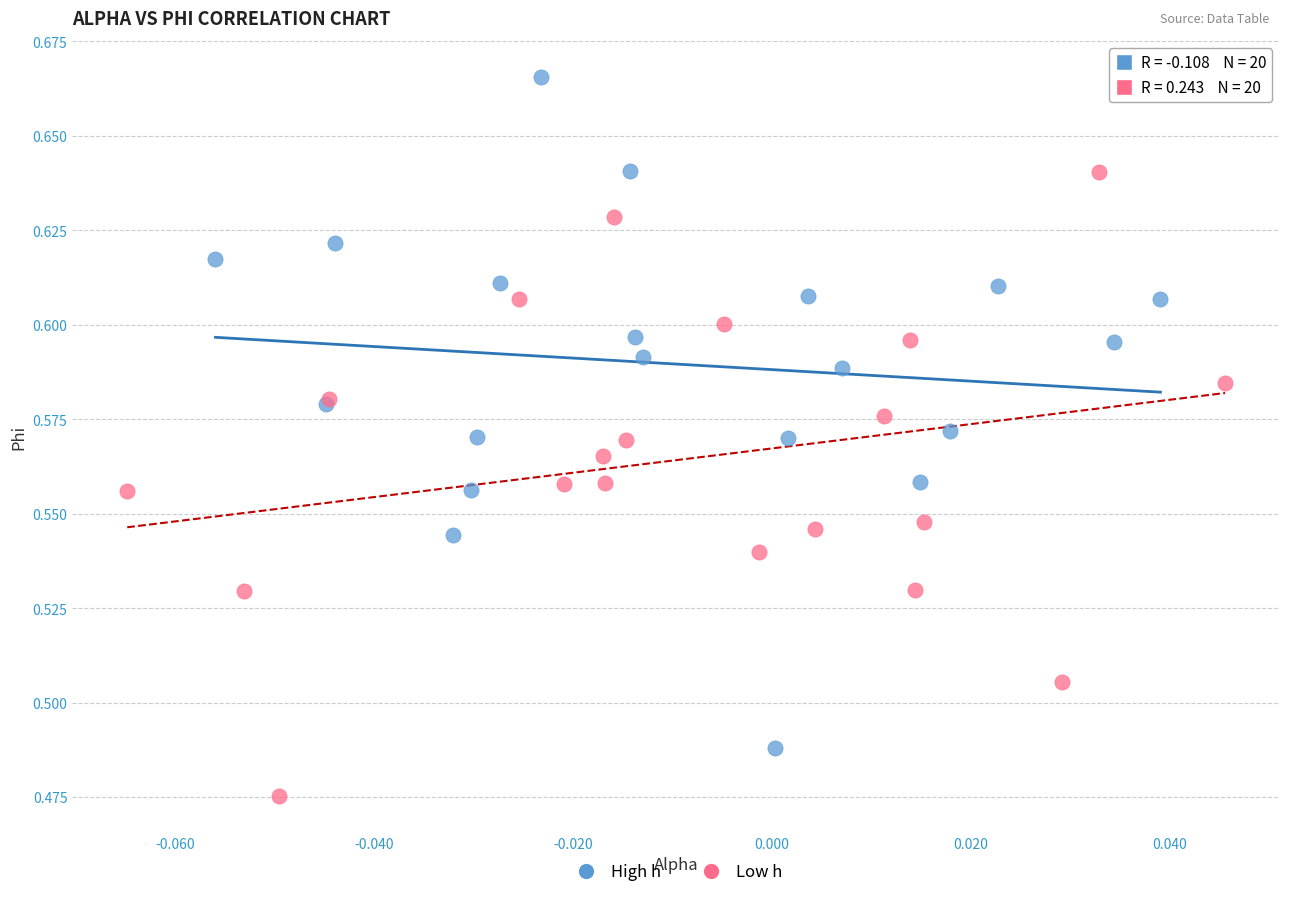

Which series has the widest spread of Y values?

High h